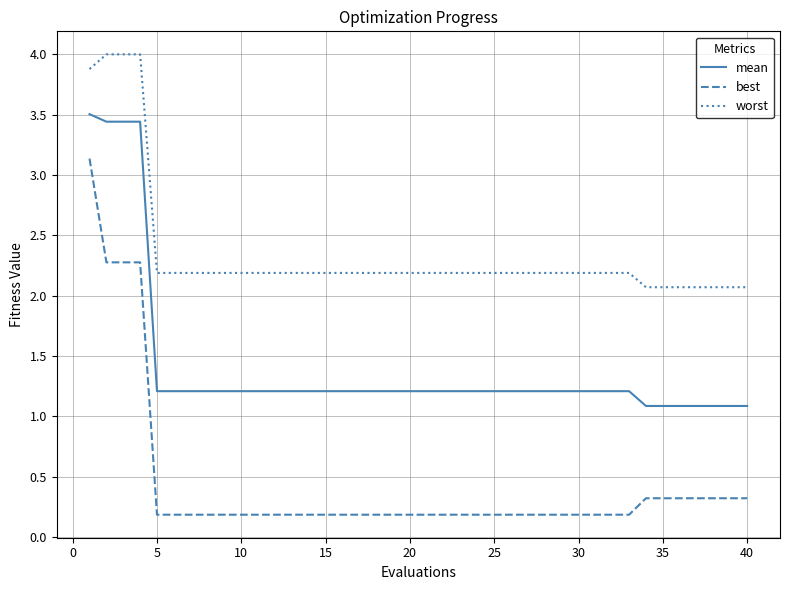

What is the average value of the best series?

0.4